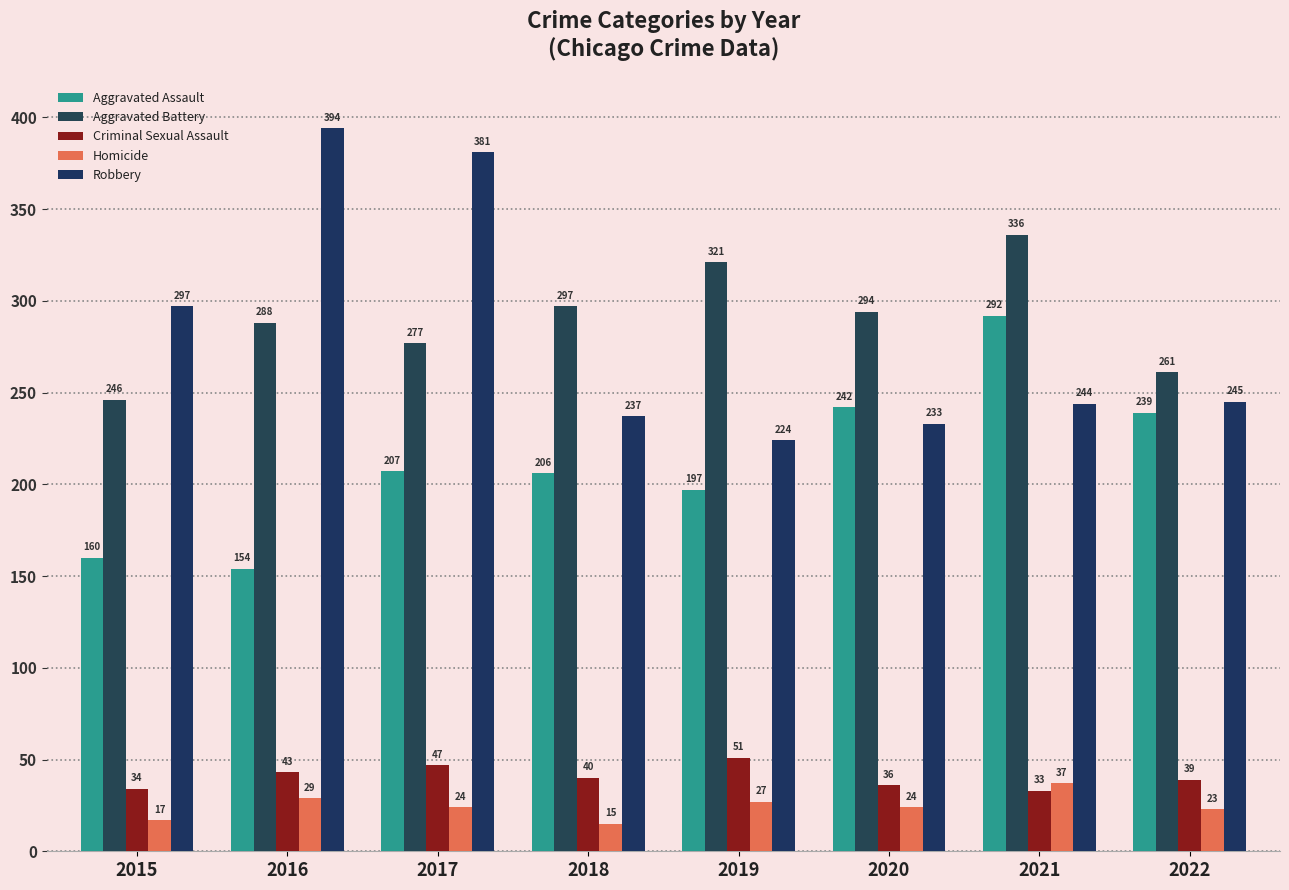

Between 2016 and 2020, which is larger?

2020